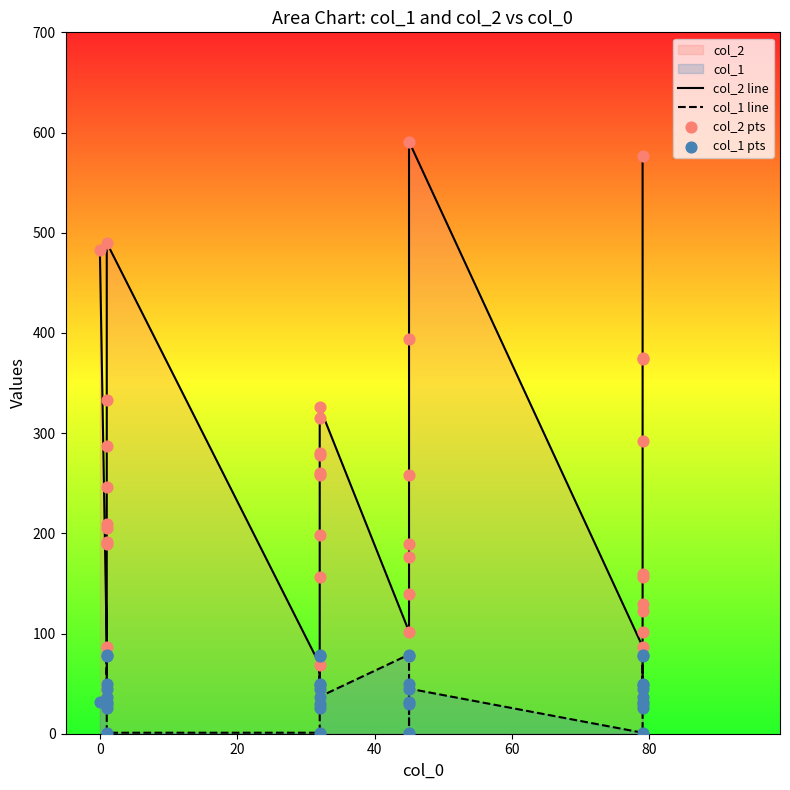

Which series contains the highest Y value?

col_2 line